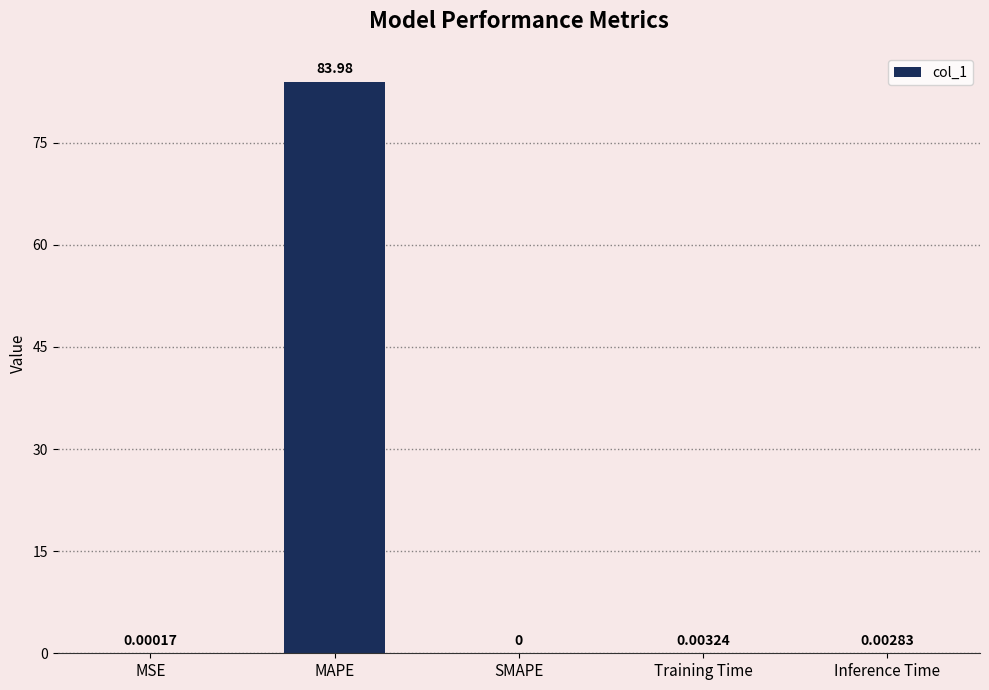

How many values exceed 0?

4